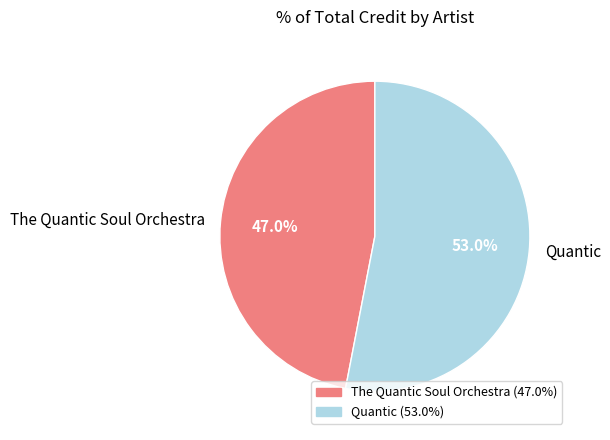

What percentage is NOT represented by Quantic?

47.0%